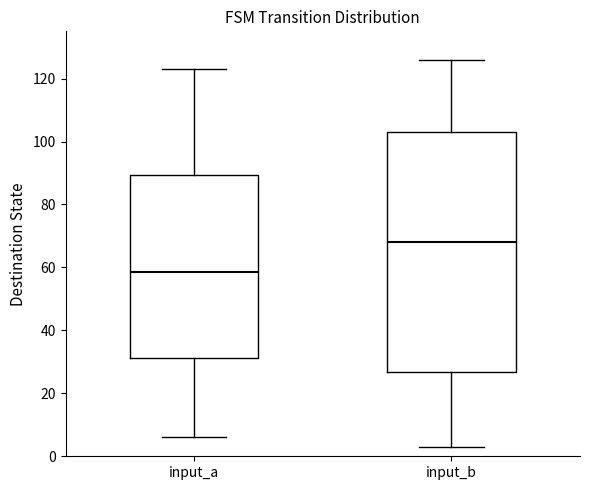

Which box's median line is the lowest?

input_a